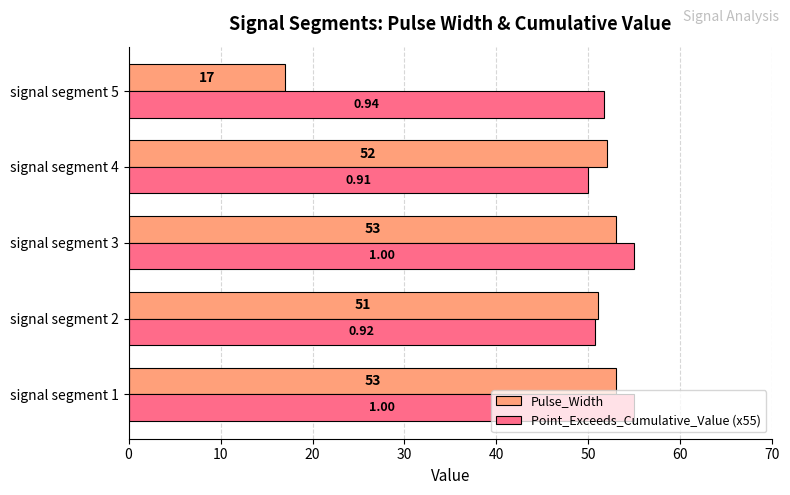

Rank the series by their average value, from lowest to highest.

Pulse_Width, Point_Exceeds_Cumulative_Value (x55)